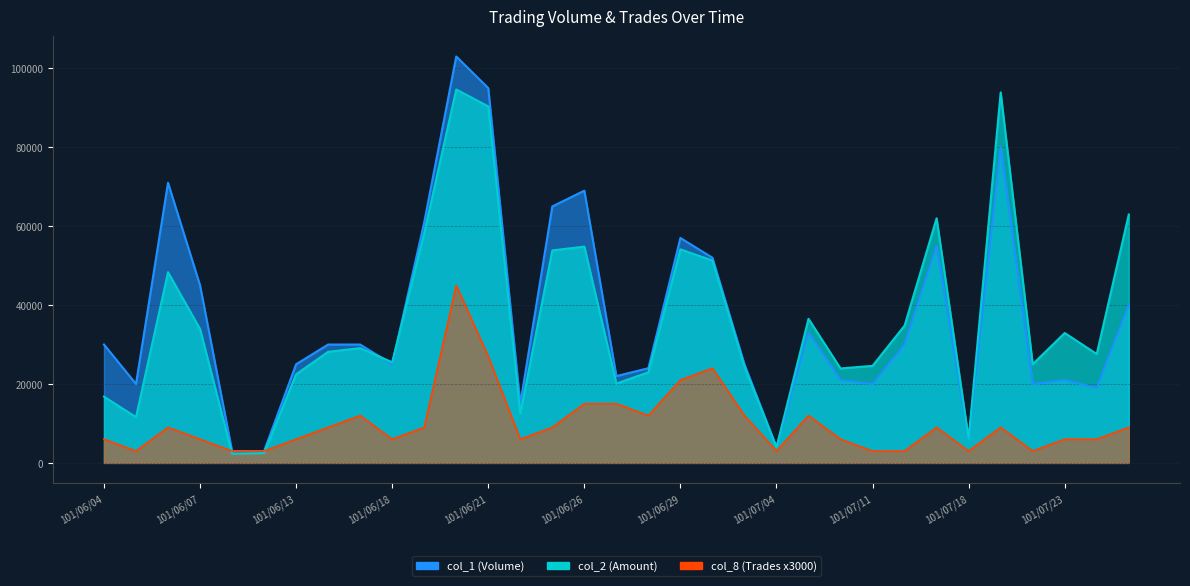

What is the average value of the col_8 (Trades) series?

10000